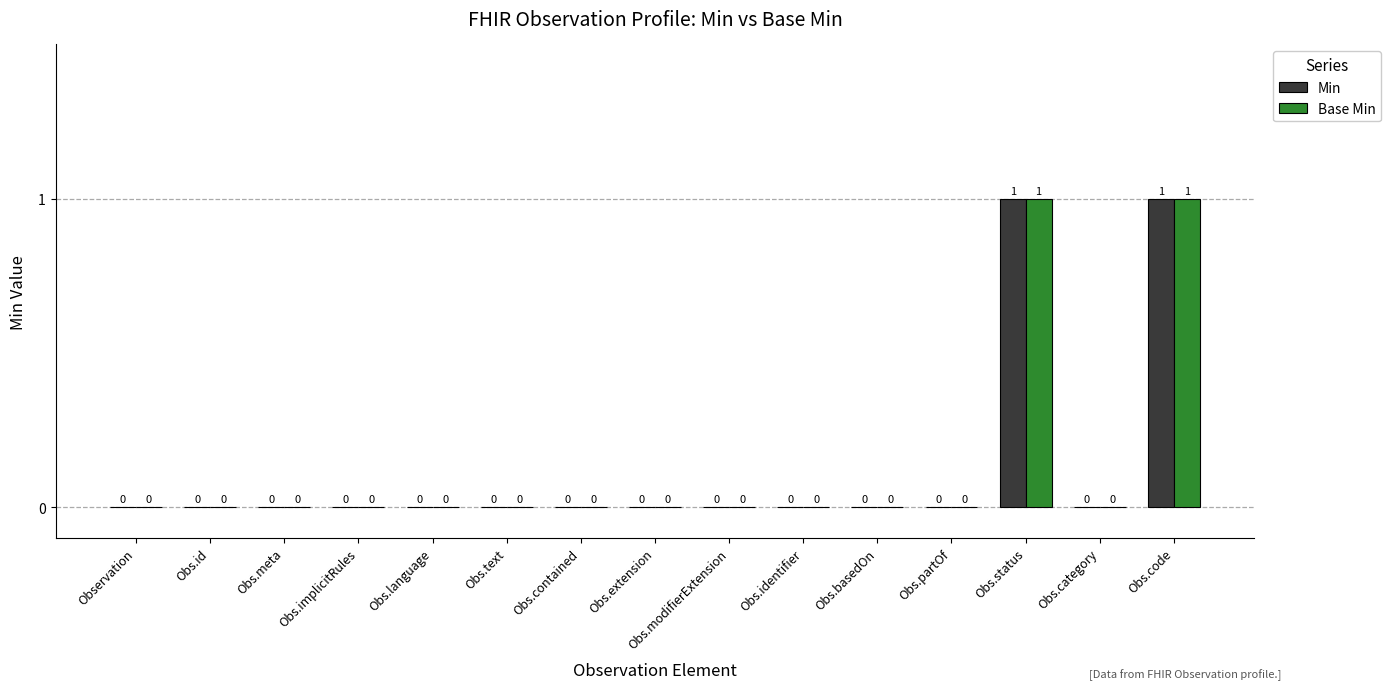

Reading left to right, list all the values displayed in this chart.

Min: Observation=0	Obs.id=0	Obs.meta=0	Obs.implicitRules=0	Obs.language=0	Obs.text=0	Obs.contained=0	Obs.extension=0	Obs.modifierExtension=0	Obs.identifier=0	Obs.basedOn=0	Obs.partOf=0	Obs.status=1	Obs.category=0	Obs.code=1
Base Min: Observation=0	Obs.id=0	Obs.meta=0	Obs.implicitRules=0	Obs.language=0	Obs.text=0	Obs.contained=0	Obs.extension=0	Obs.modifierExtension=0	Obs.identifier=0	Obs.basedOn=0	Obs.partOf=0	Obs.status=1	Obs.category=0	Obs.code=1